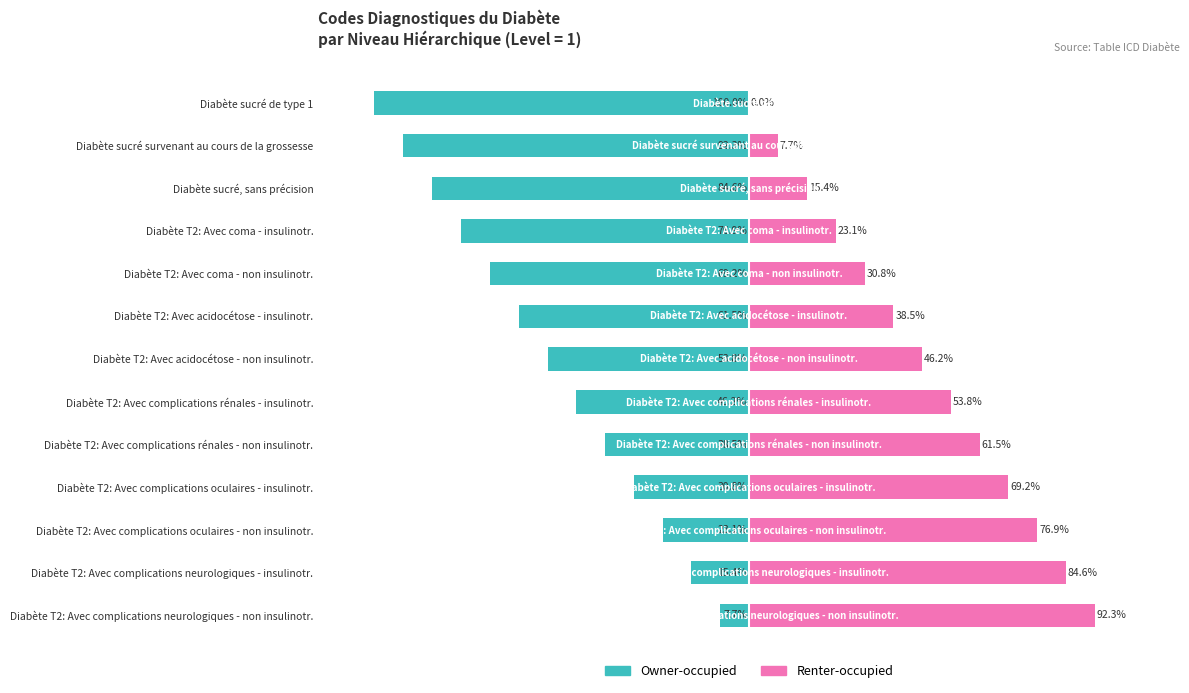

How many bars are there in each group?

2